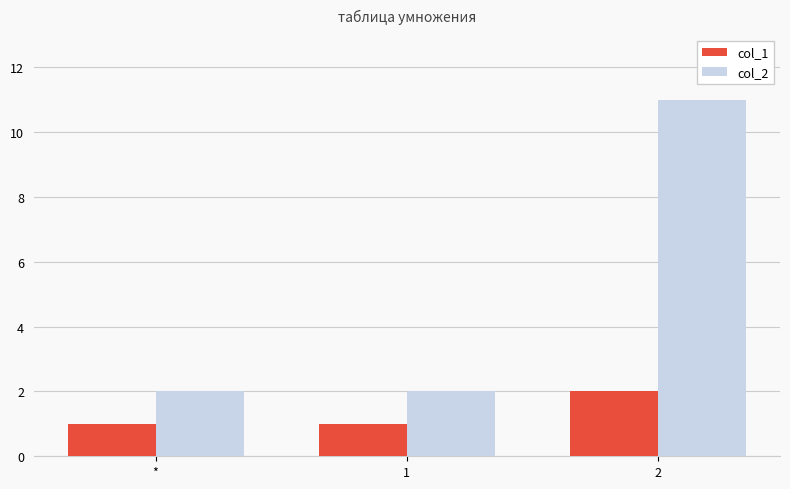

What is the label of the 1st bar from the left?

*